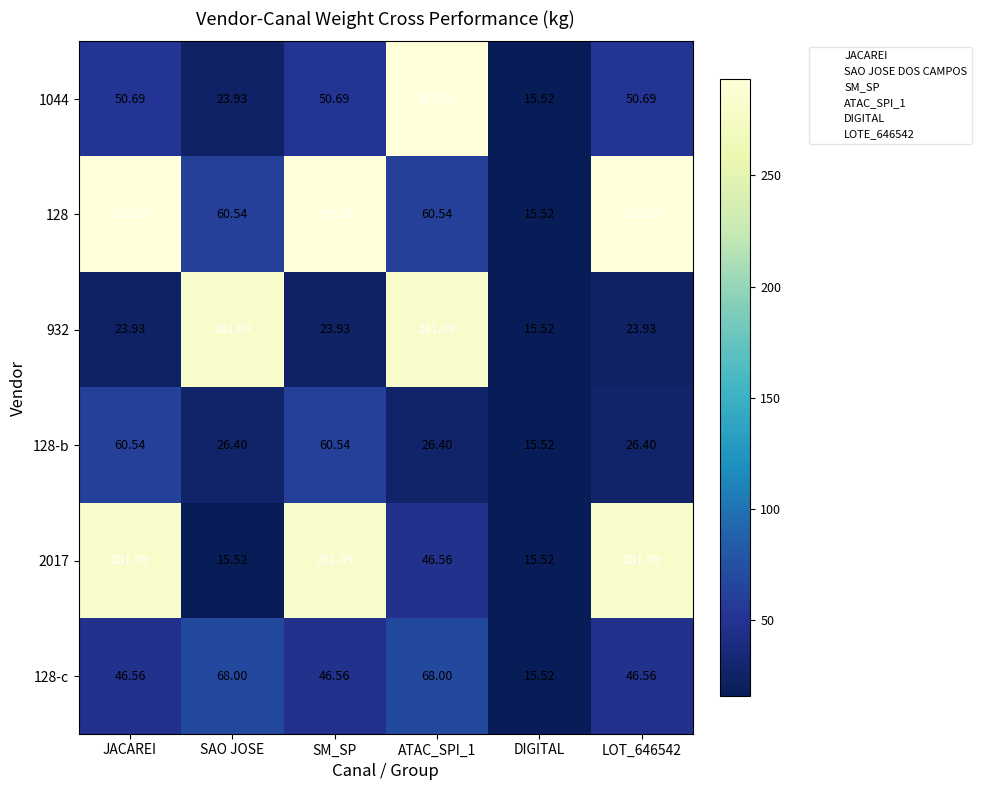

At which label does 128-c reach its minimum?

DIGITAL